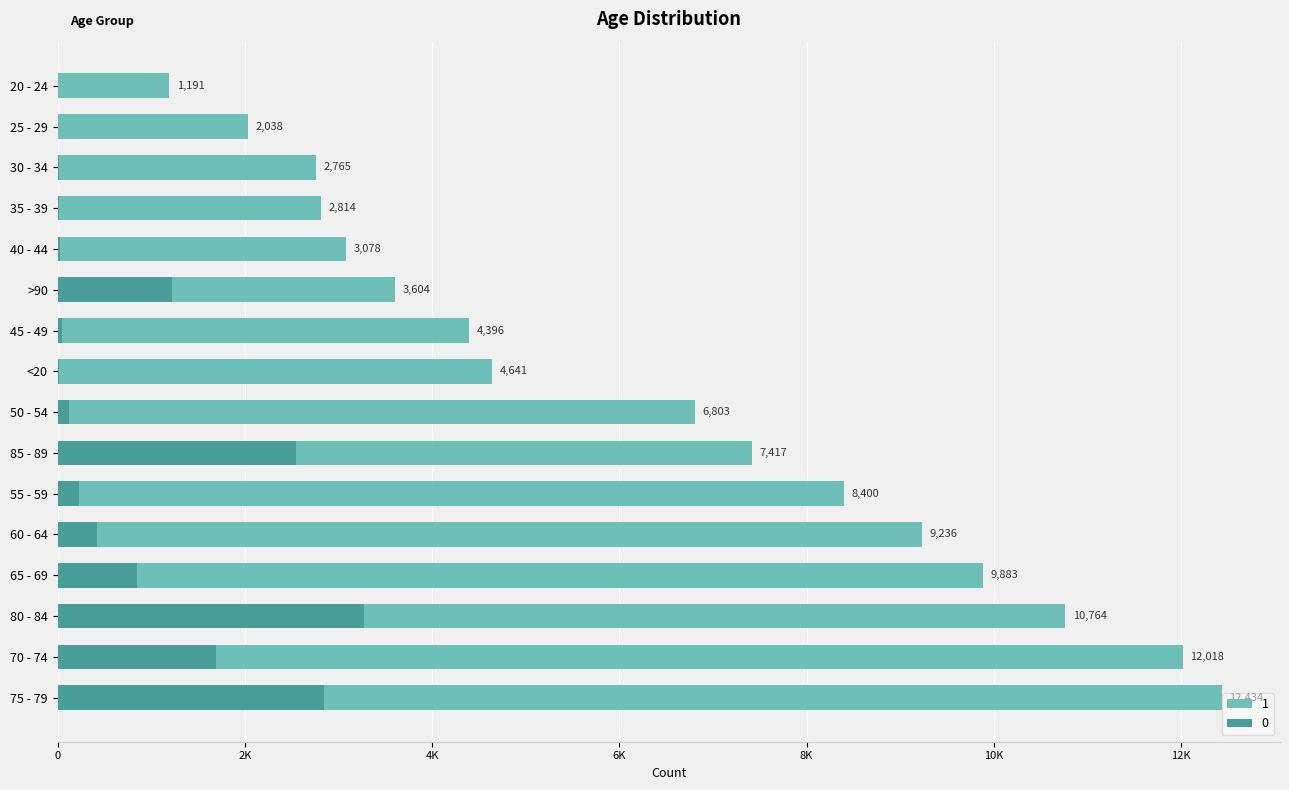

The 0 series shows 215 at 60 - 64. True or false?

False